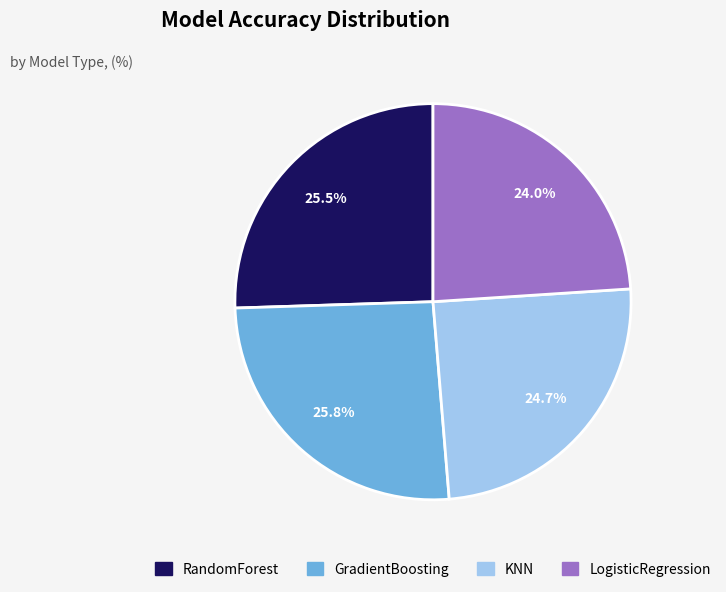

Count the number of slices in the pie.

4